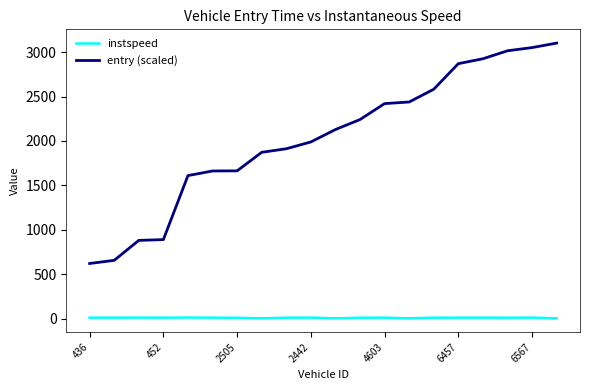

Which series has the largest range (max minus min)?

entry (scaled)